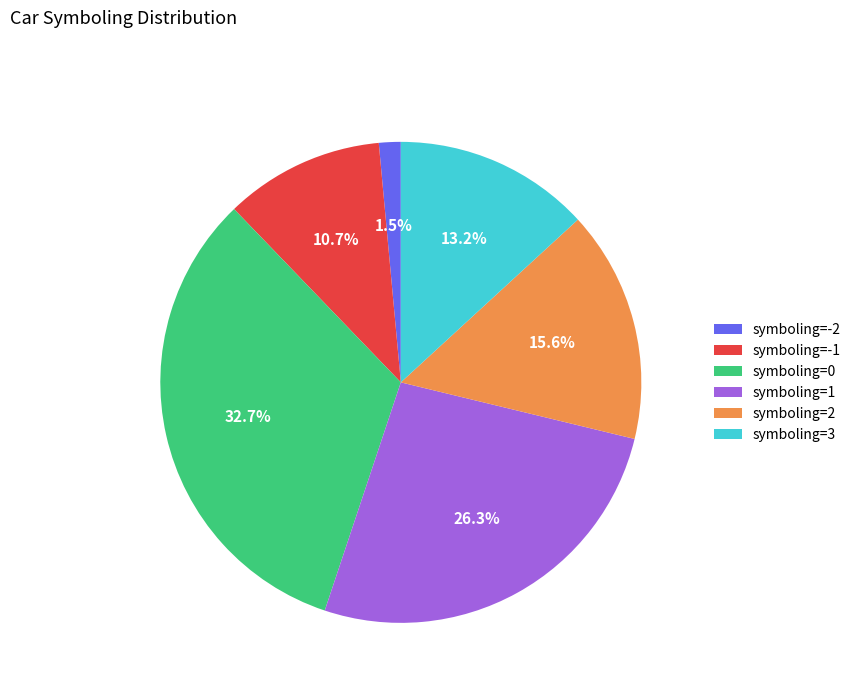

Which slice is the smallest?

symboling=-2